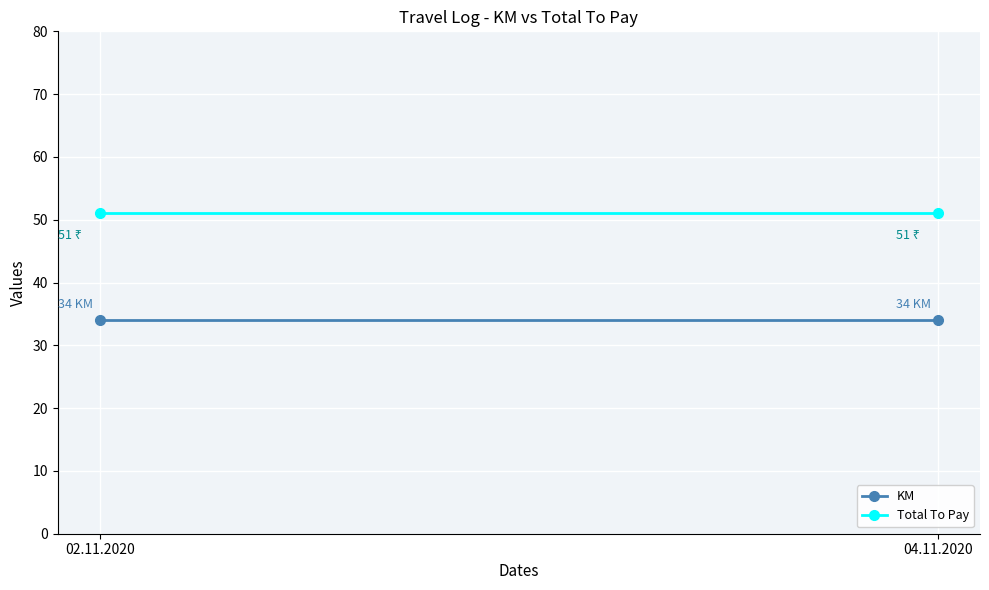

Which series has the widest spread of values?

KM